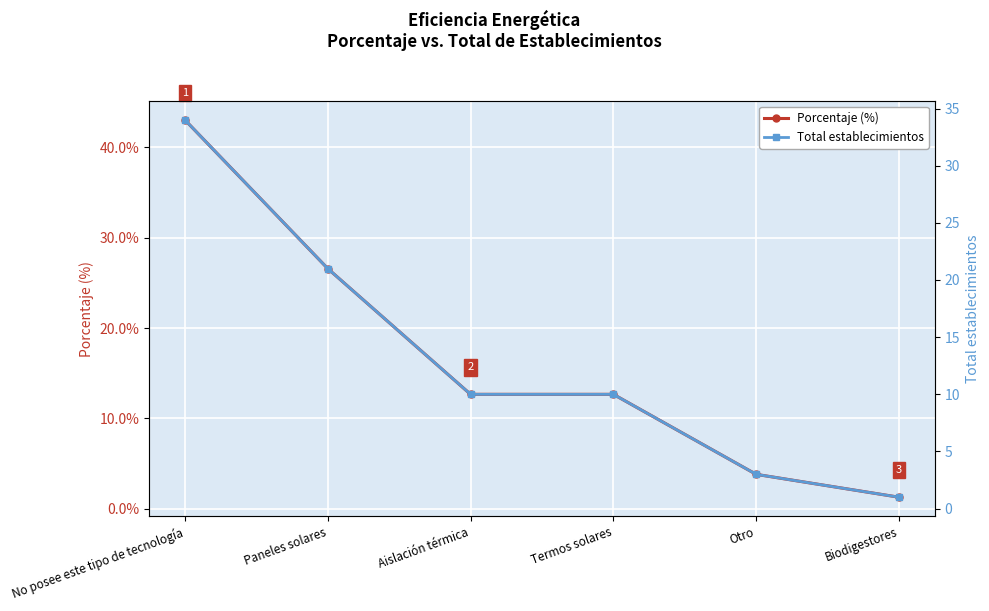

Rank the series at Aislación térmica from highest to lowest value.

Porcentaje (%), Total establecimientos